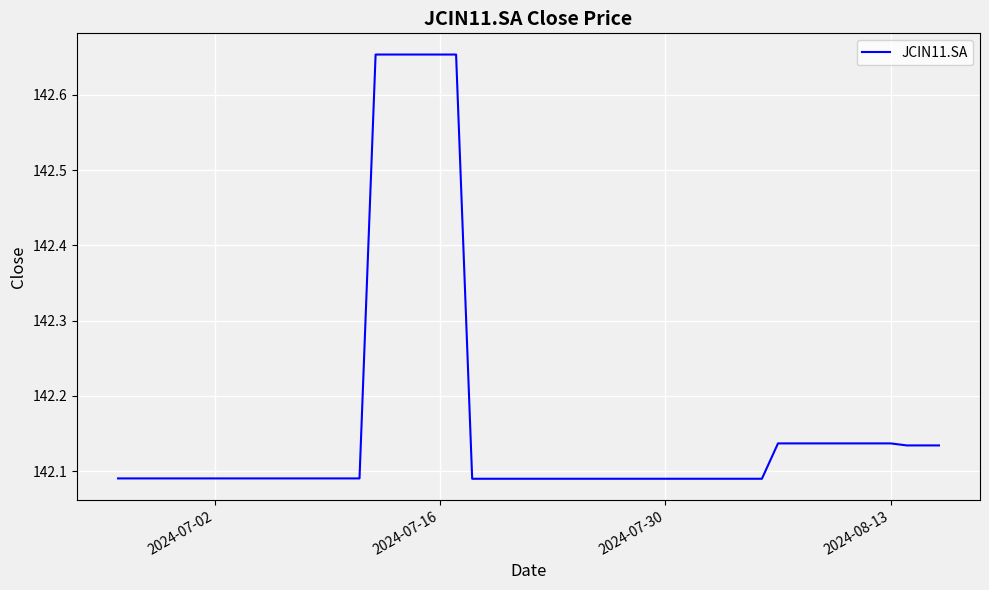

What is the difference between the maximum and minimum values?

0.6